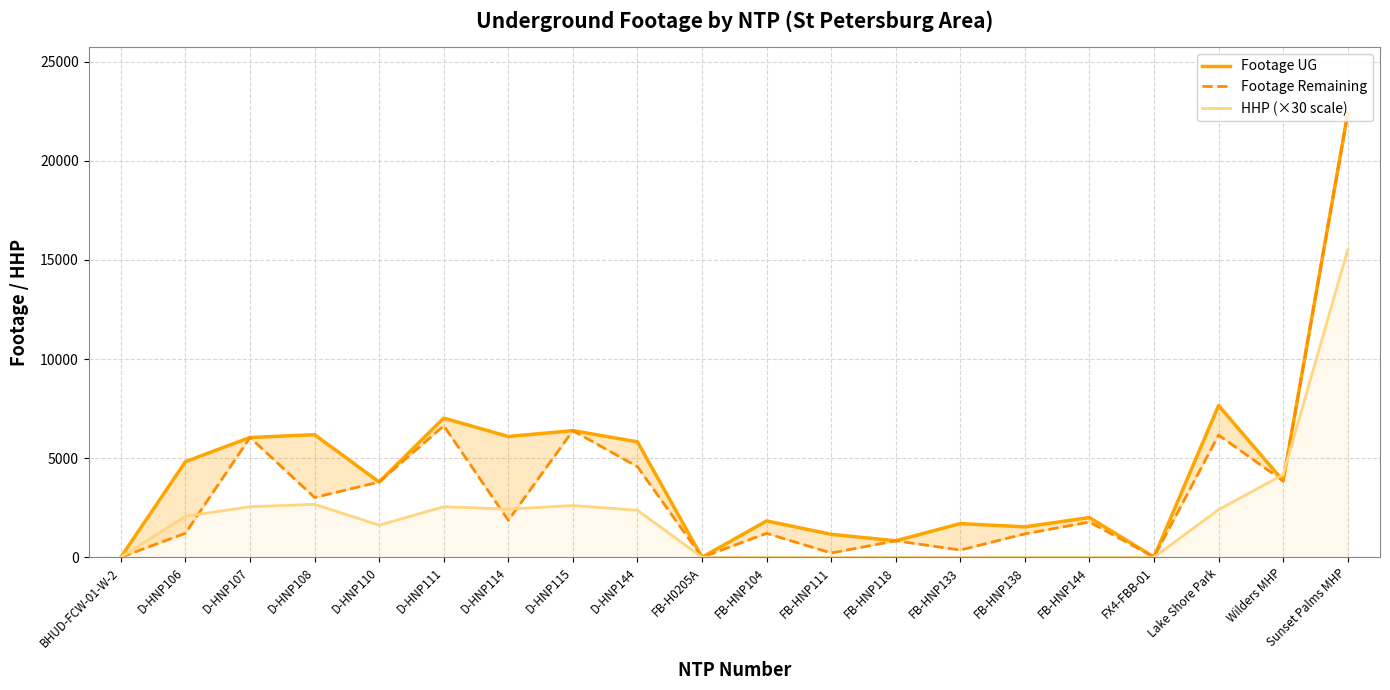

In Footage Remaining, how many points are lower than both neighbors (excluding endpoints)?

7